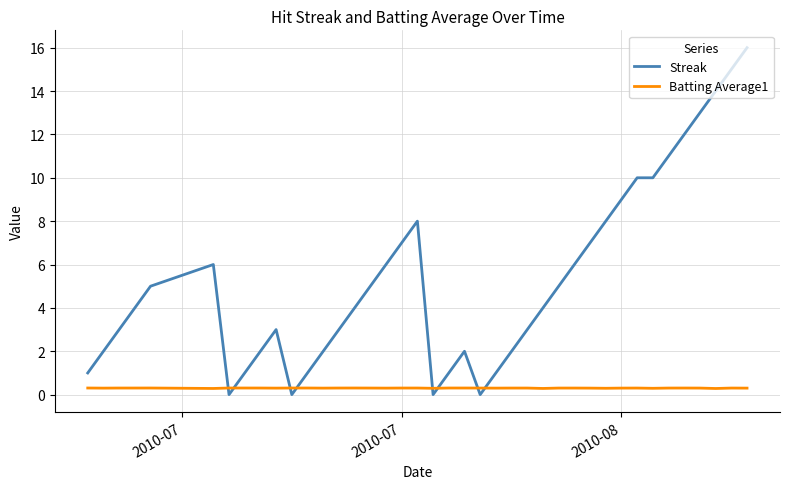

How many intersections are there between Batting Average1 and Streak?

8